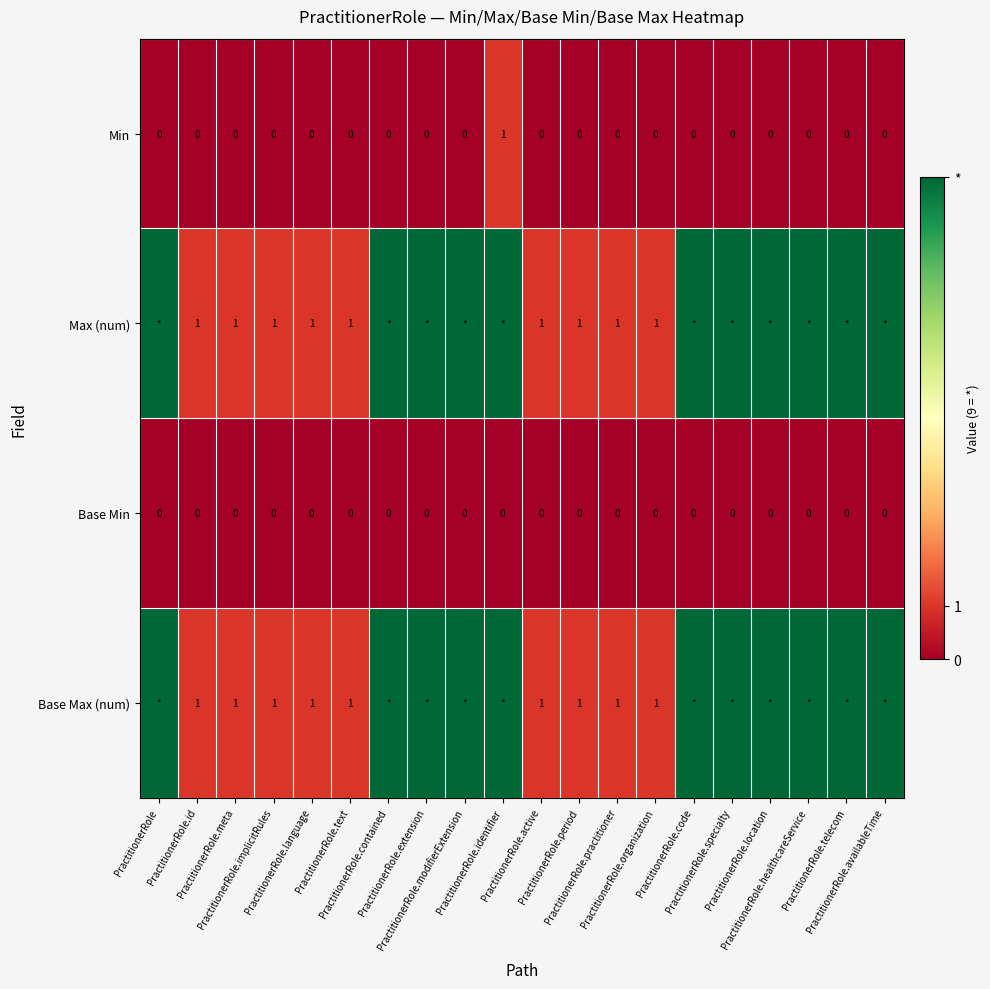

Between PractitionerRole.active and PractitionerRole.specialty, which series saw the biggest shift?

Max (num)